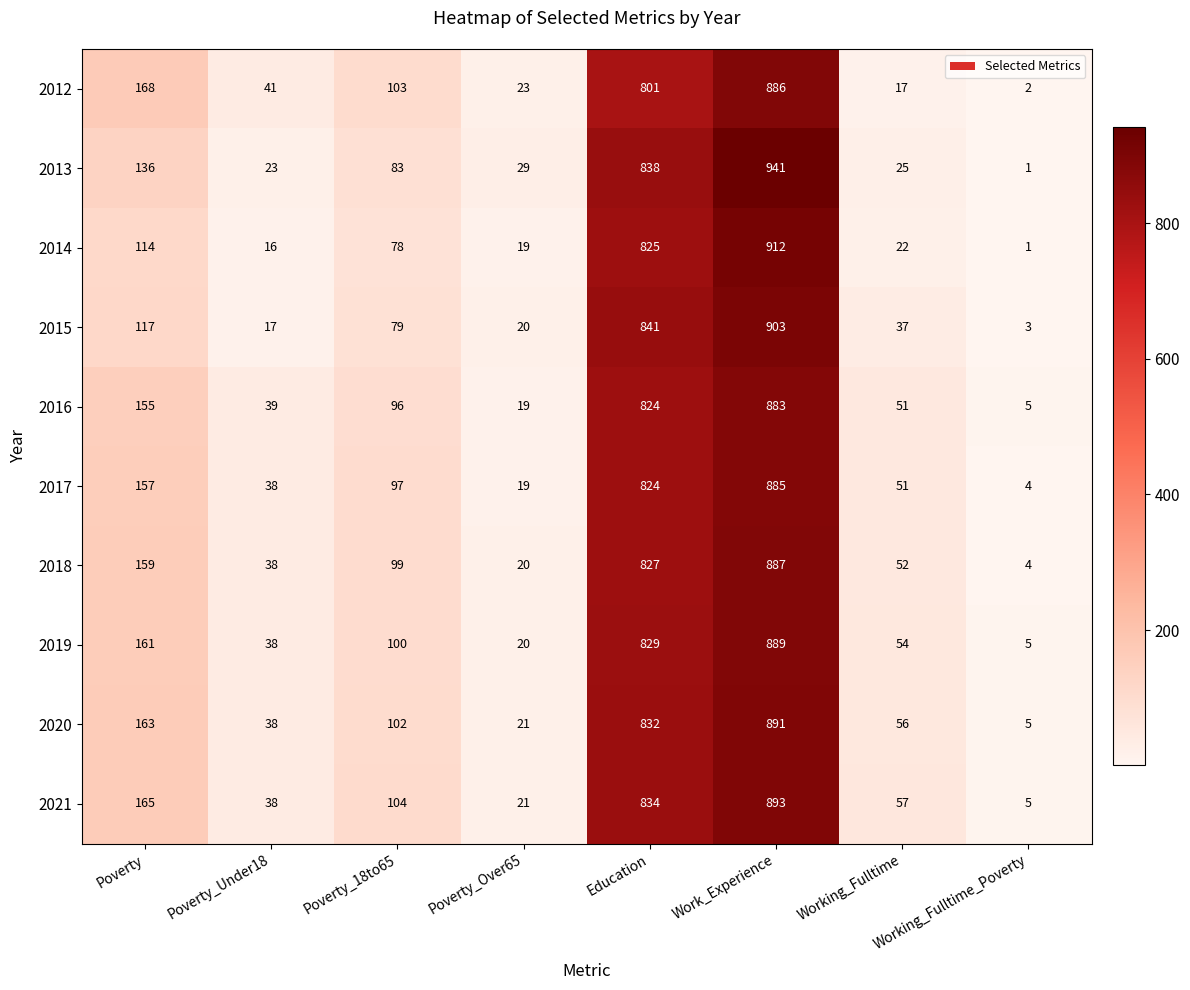

True or false: 2021 has a value of 86 at Poverty.

False